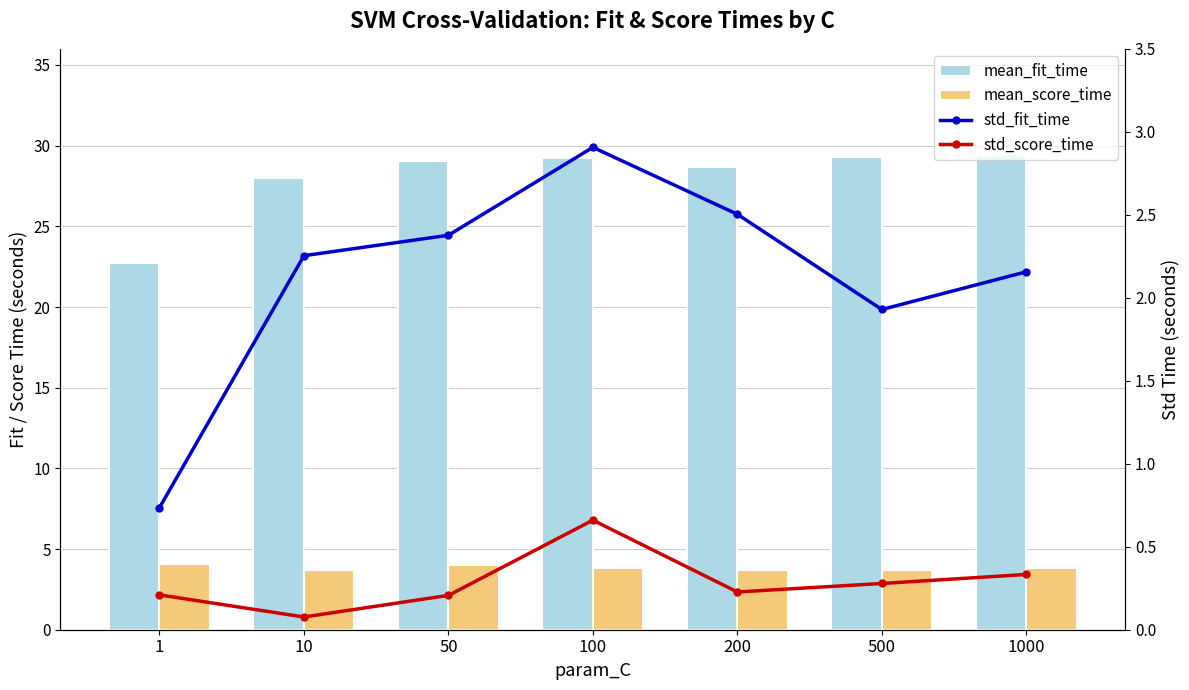

At which label is mean_fit_time closest to 26?

10